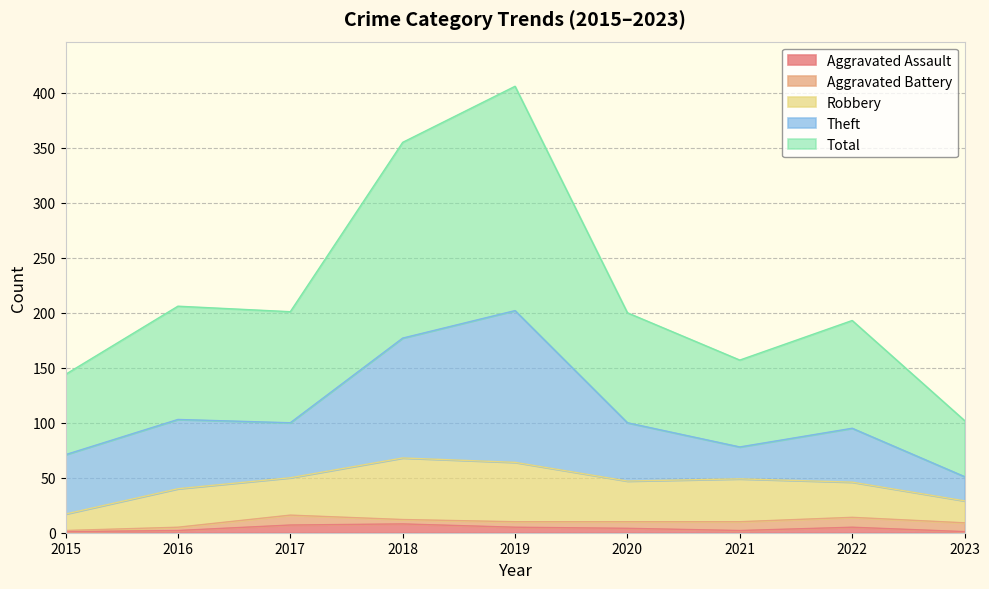

What is the average value of the Aggravated Battery series?

6